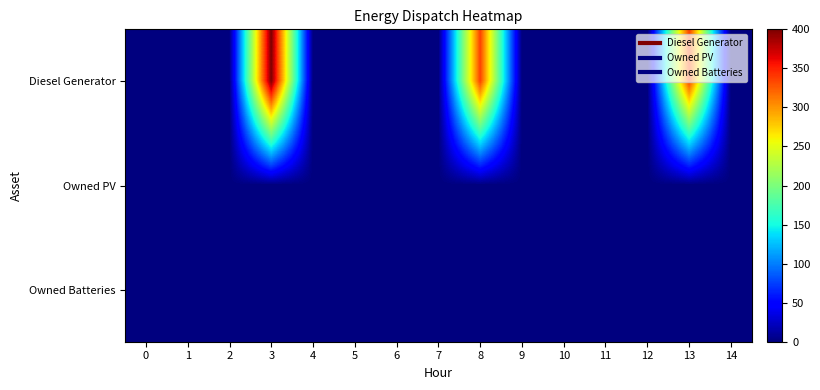

At how many categories does at least one series exceed 128?

3